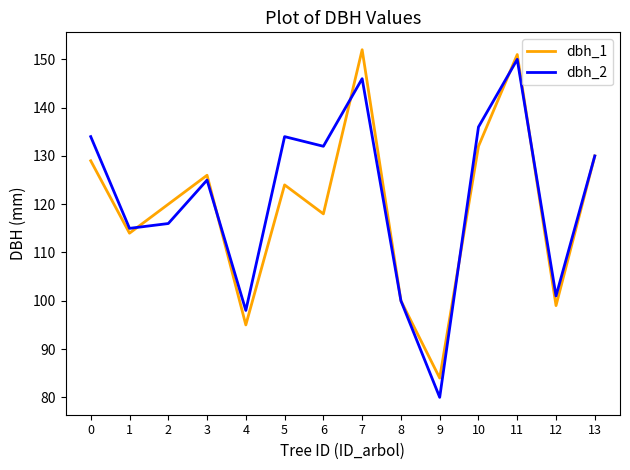

At how many categories does at least one series exceed 89?

13